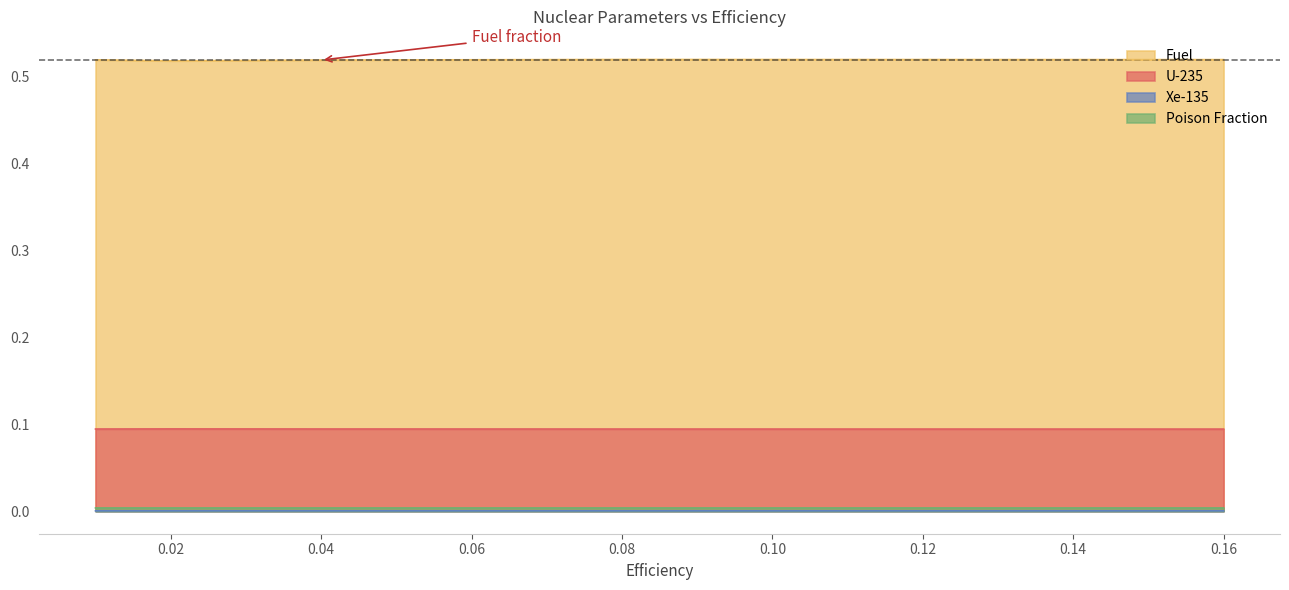

Reading left to right, extract all data points from this chart.

Fuel: 0.5	0.5	0.5	0.5	0.5
U-235: 0.1	0.1	0.1	0.1	0.1
Xe-135: 0.0	0.0	0.0	0.0	0.0
Poison Fraction: 0.0	0.0	0.0	0.0	0.0